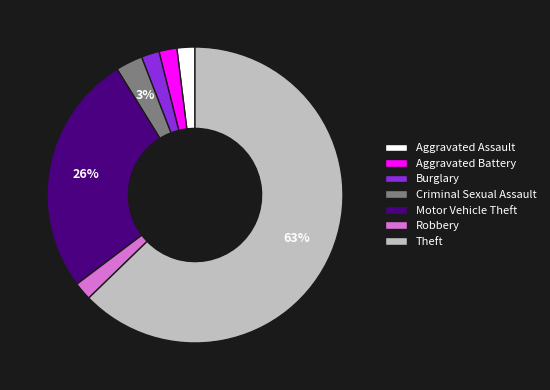

To the nearest percent, what portion does Theft represent?

63%